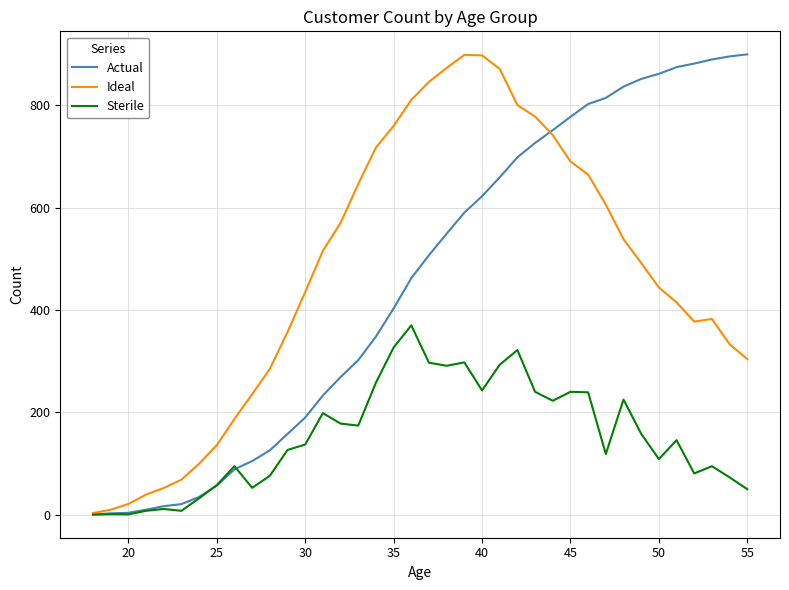

True or false: Actual has a value of 44.5 at 30.

False